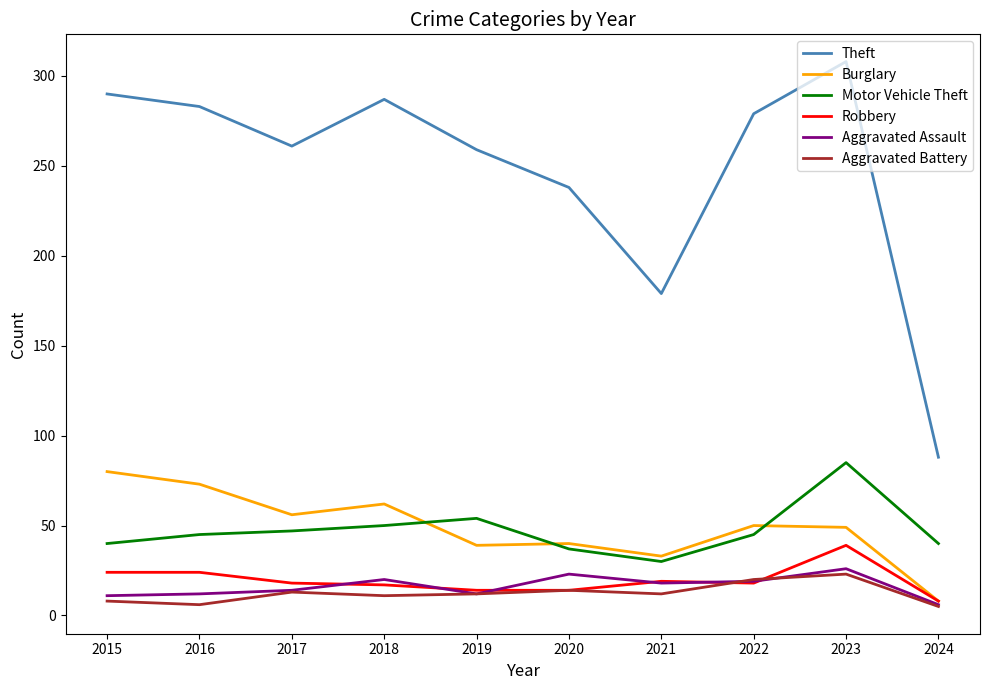

What is the greatest value displayed?

308